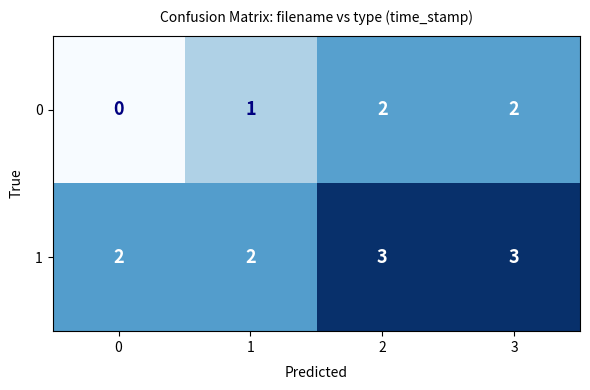

Reading right to left, transcribe all the data shown in this chart.

0: 3=2	2=2	1=1	0=0
1: 3=3	2=3	1=2	0=2